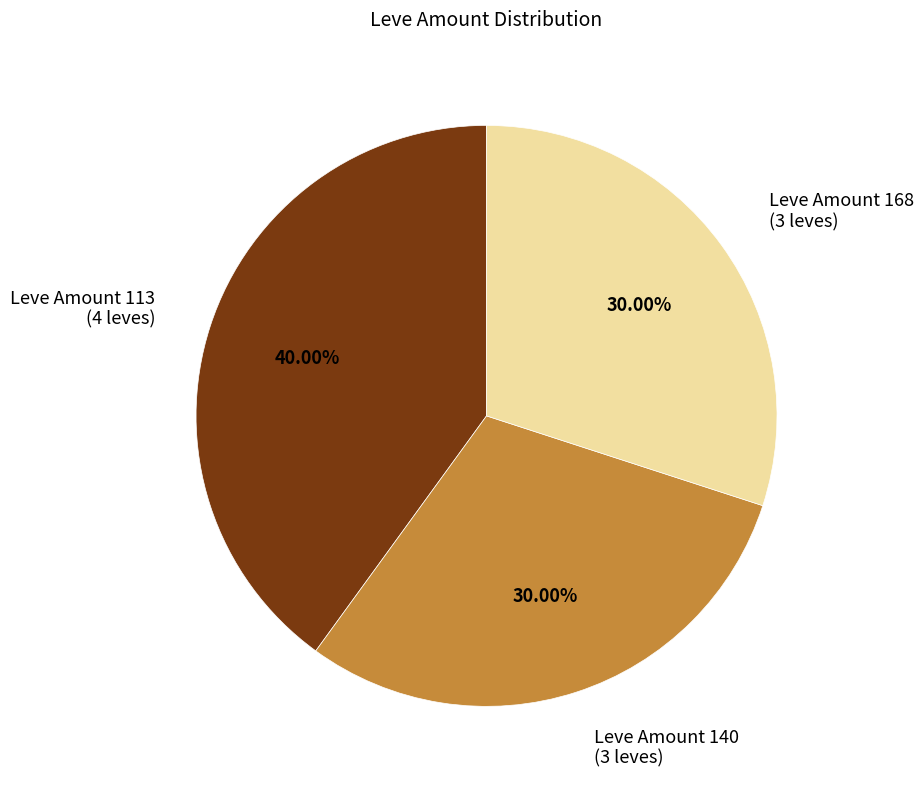

Do Leve Amount 168 (3 leves) and Leve Amount 140 (3 leves) together represent more than half of the pie?

Yes